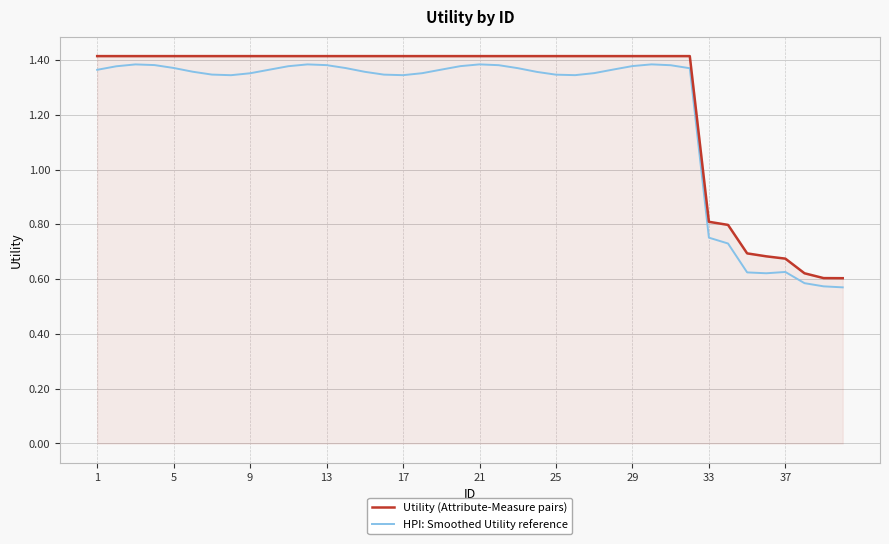

Does the chart have visible grid lines?

Yes